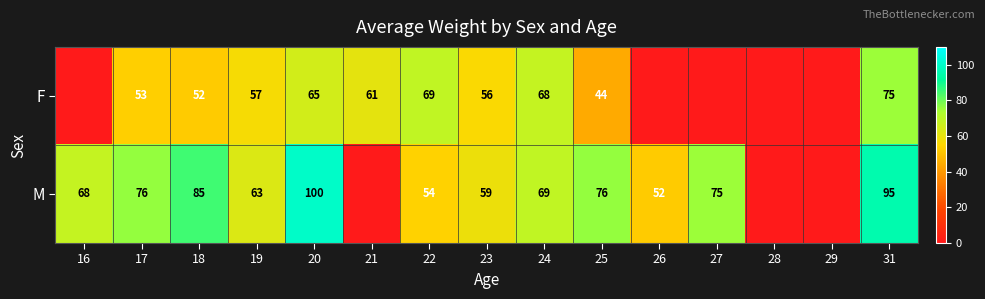

At 31, list the series in order from largest to smallest.

M, F